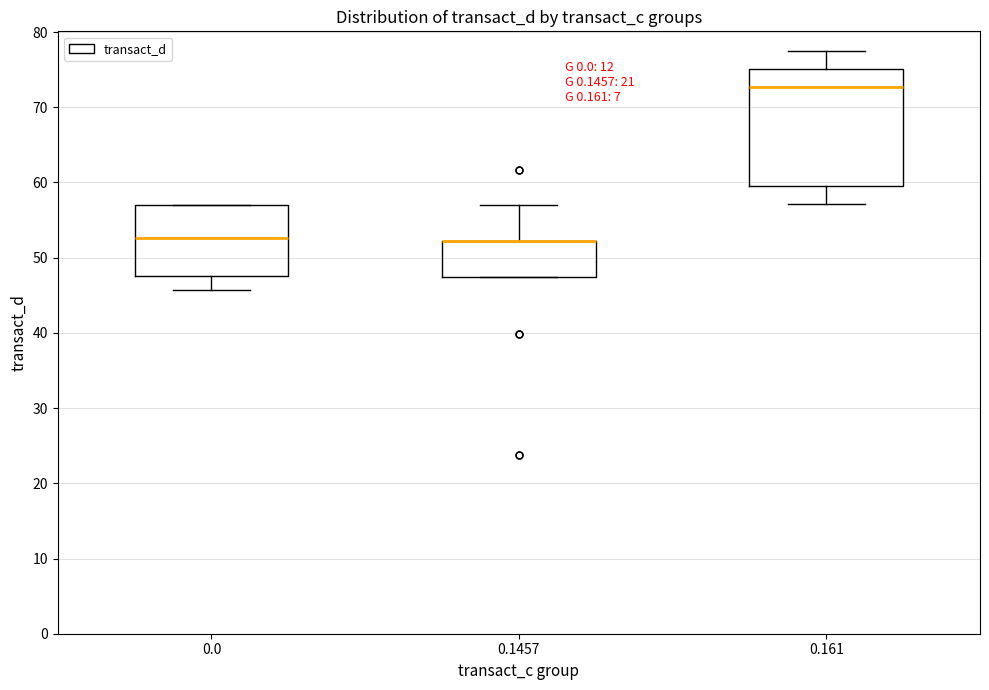

Which box is the tallest, from its lower edge to its upper edge?

0.161